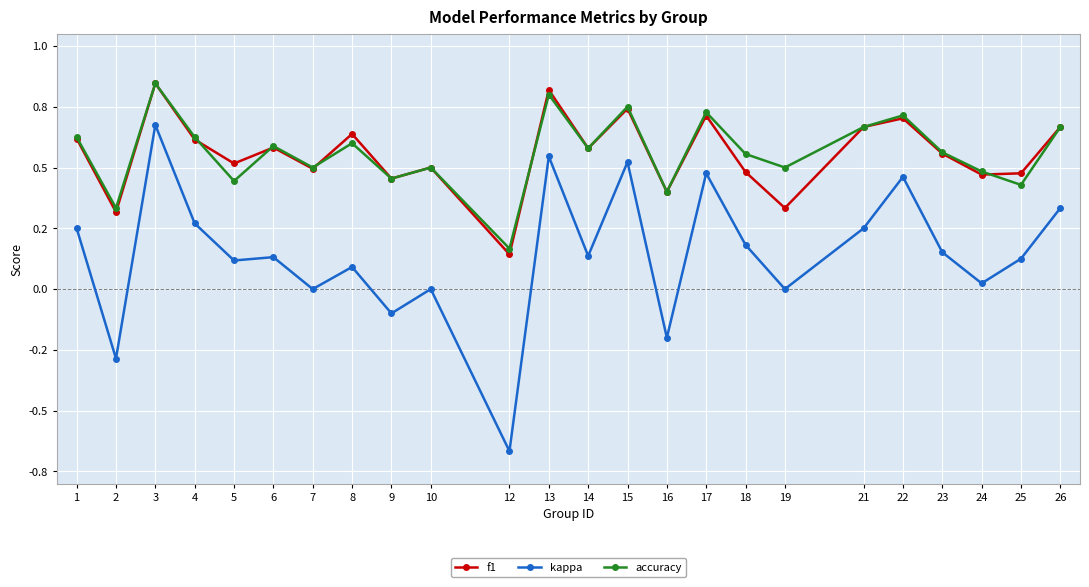

Does the chart display data point markers on the line(s)?

Yes